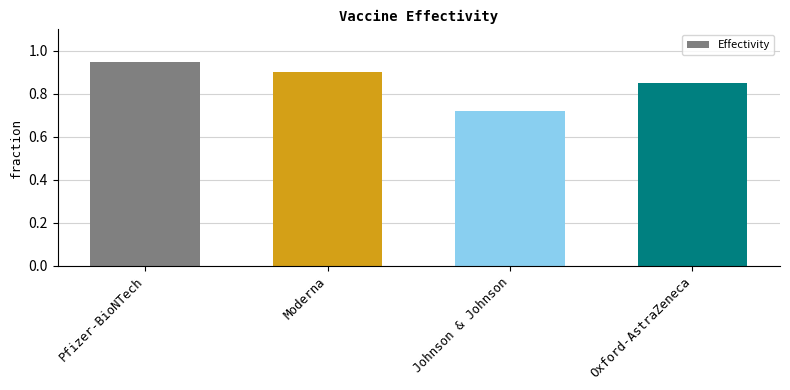

What is the label of the 4th bar from the left?

Oxford-AstraZeneca